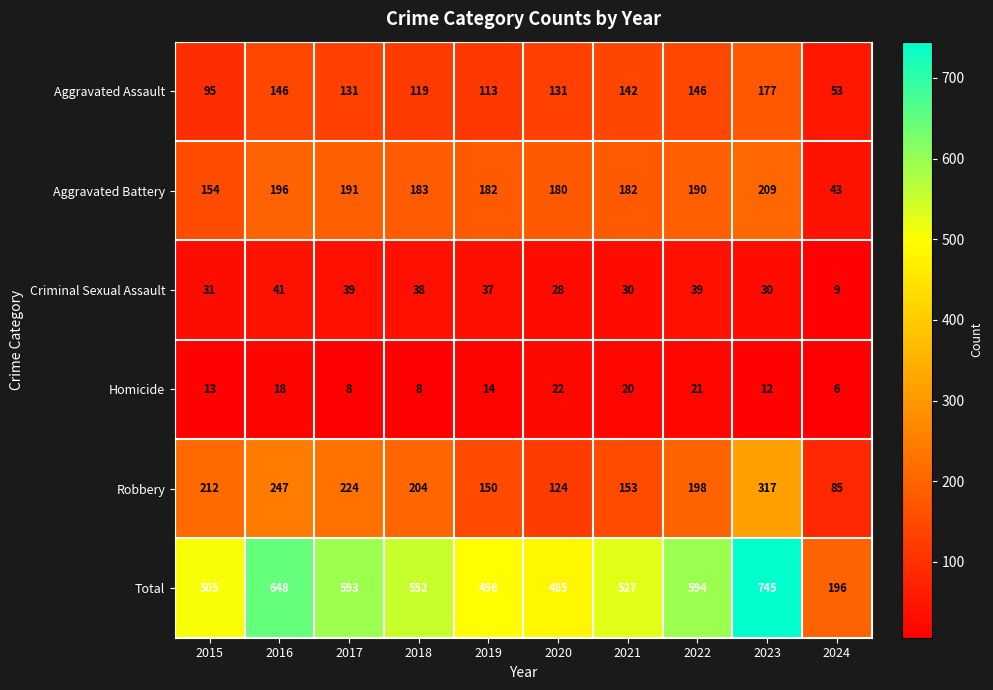

What is the difference between the Robbery values at 2021 and 2022?

45